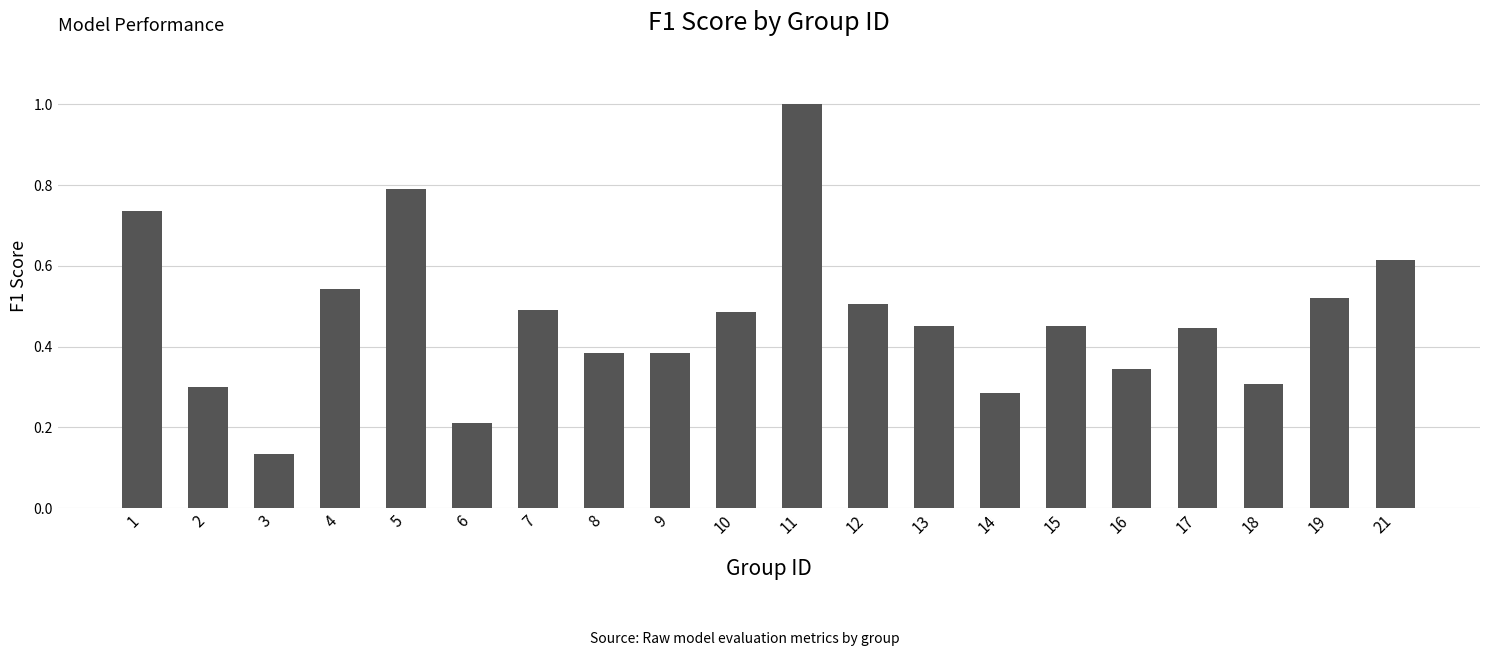

What is the difference between the maximum and second lowest values?

0.8